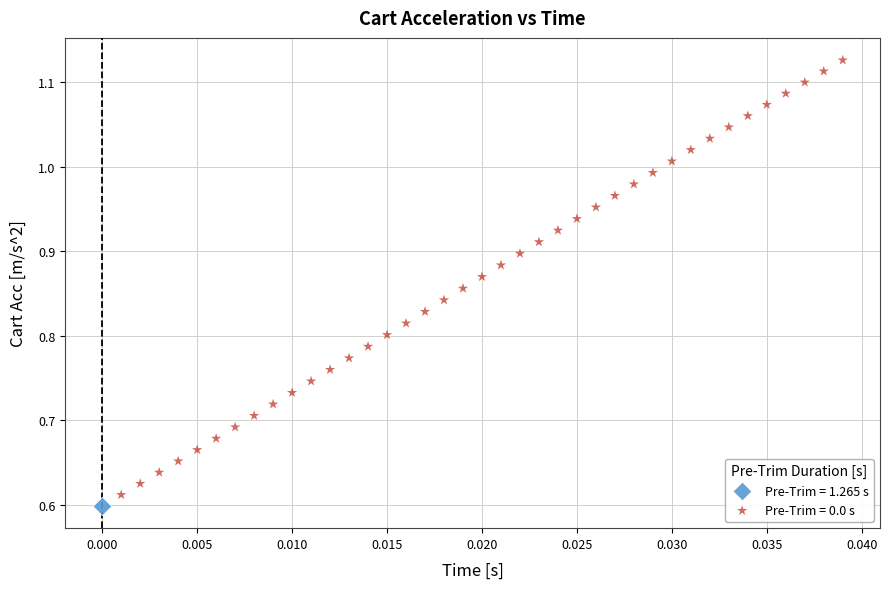

Which series contains the highest Y value?

Pre-Trim = 0.0 s